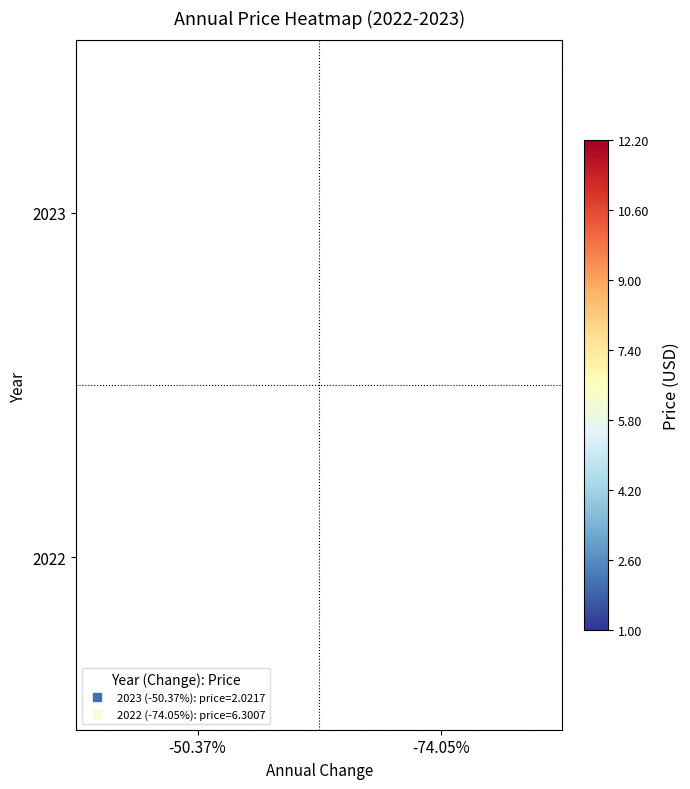

At how many categories does at least one series exceed 5?

1